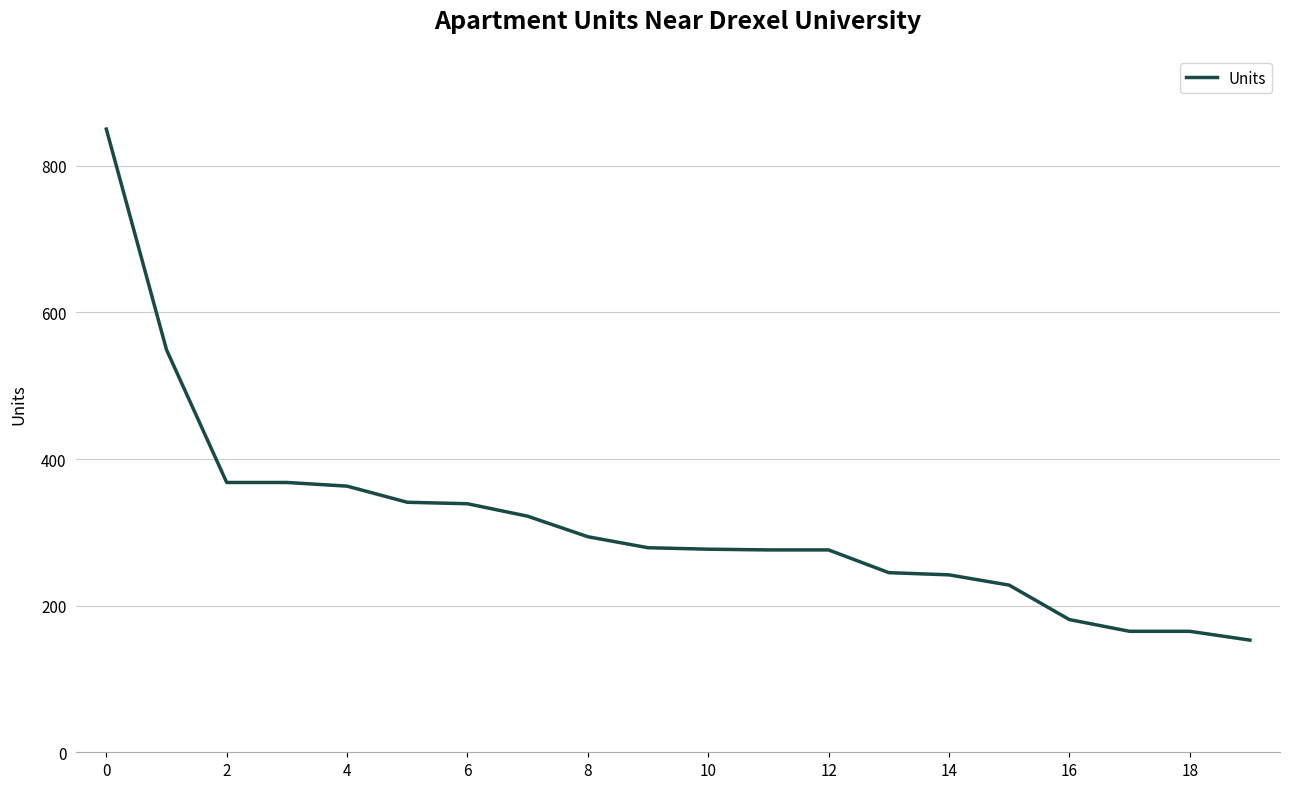

What is the smallest value displayed?

153